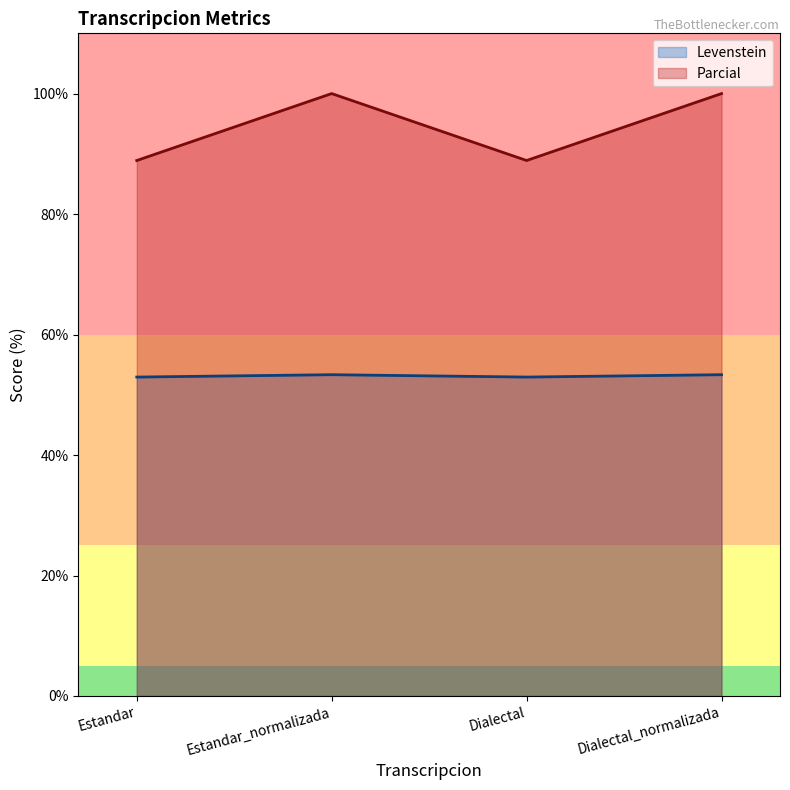

Reading right to left, transcribe all the data shown in this chart.

Levenstein: 53.3	52.9	53.3	52.9
Parcial: 100.0	88.9	100.0	88.9